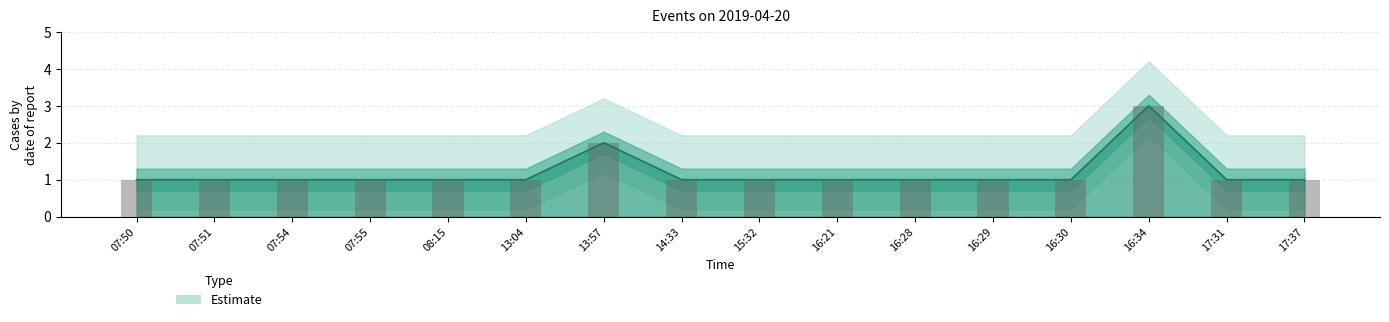

Reading right to left, extract all data points from this chart.

17:37=1	17:31=1	16:34=3	16:30=1	16:29=1	16:28=1	16:21=1	15:32=1	14:33=1	13:57=2	13:04=1	08:15=1	07:55=1	07:54=1	07:51=1	07:50=1